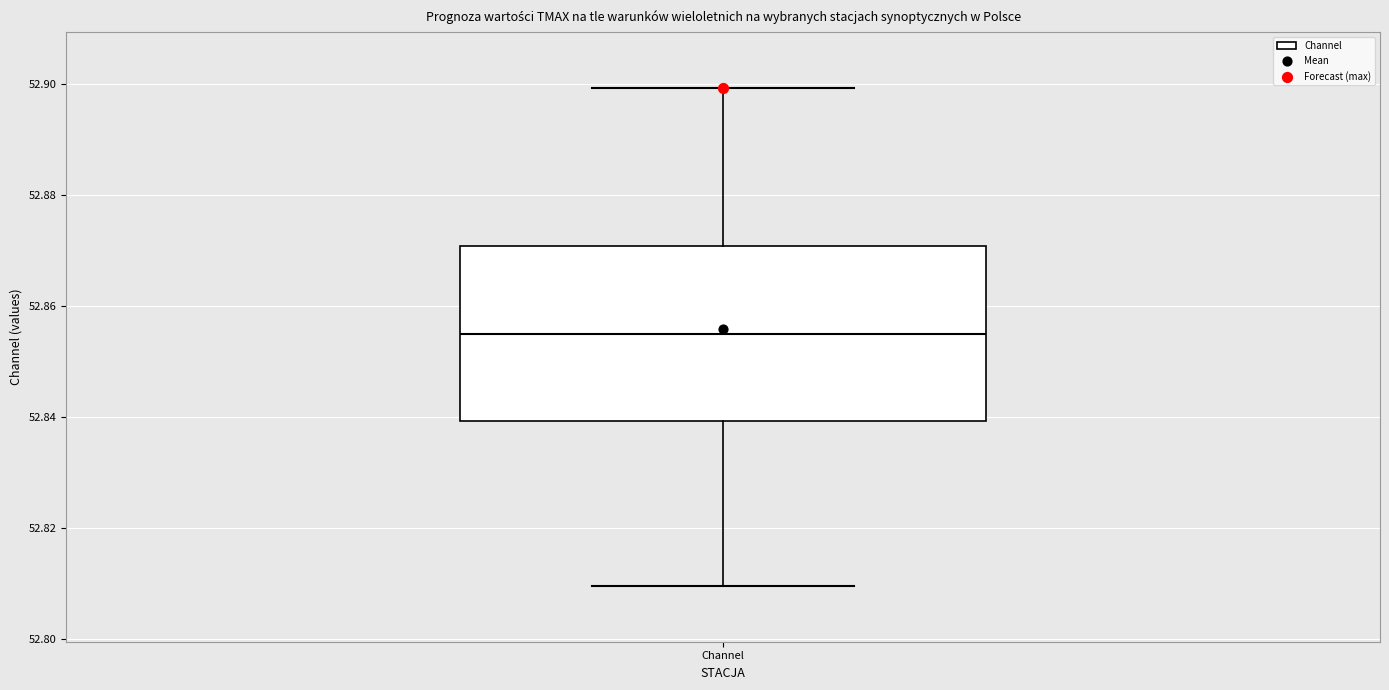

Read this box plot against the y-axis: the position of the median line, the range covered by the box, and the ends of both whiskers. The values are not printed on the chart, so give them approximately, as read against the axis.

median 52.854, box 52.840 to 52.870, whiskers 52.810 to 52.900